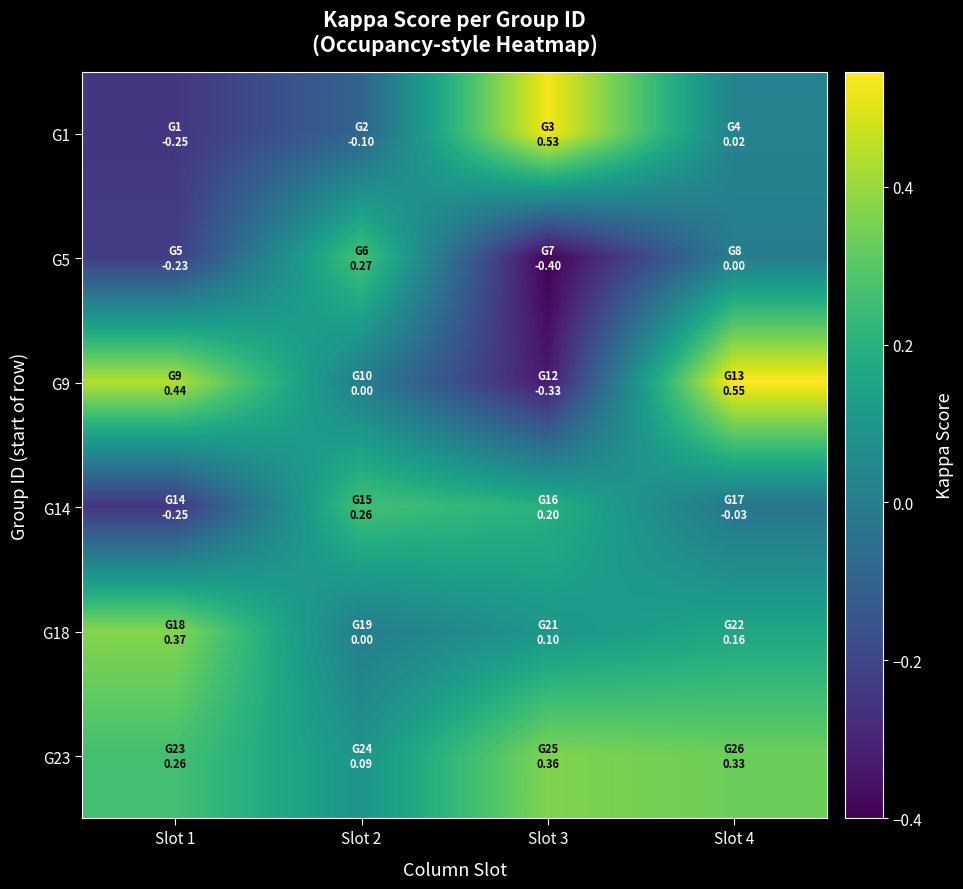

Which has a higher value, Slot 3 or Slot 1?

Slot 3